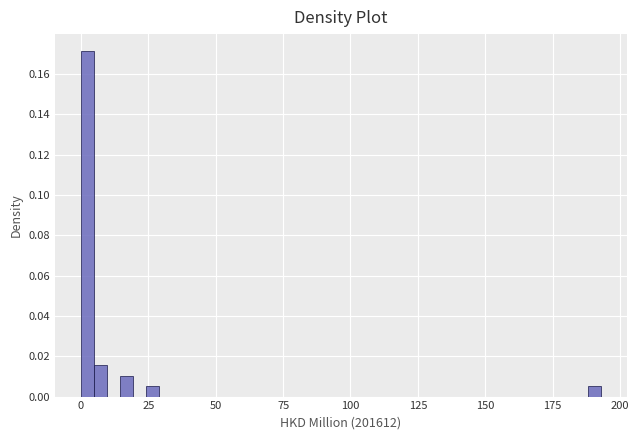

Read against the x-axis, roughly where is the centre of the tallest bar?

0